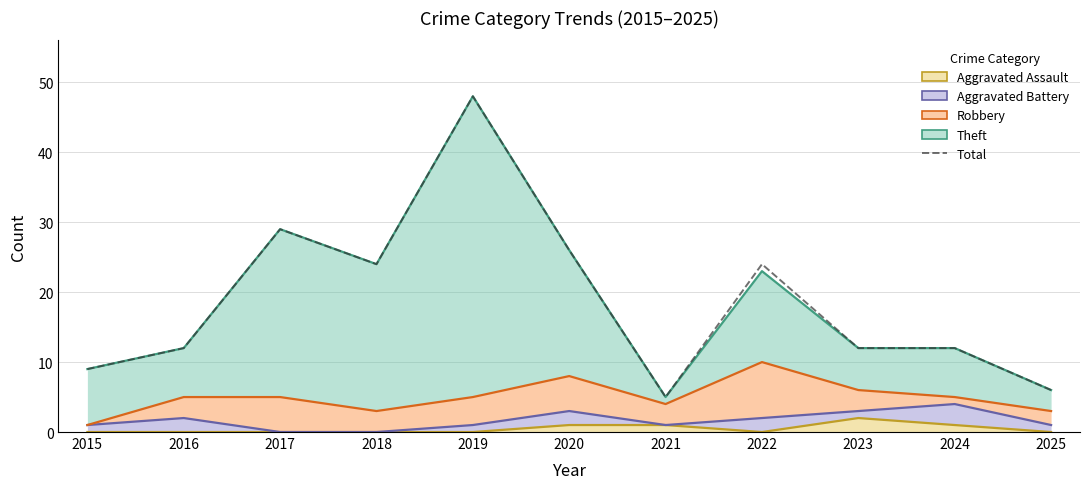

List the labels in order of value, smallest first.

2021, 2025, 2015, 2016, 2023, 2024, 2018, 2022, 2020, 2017, 2019